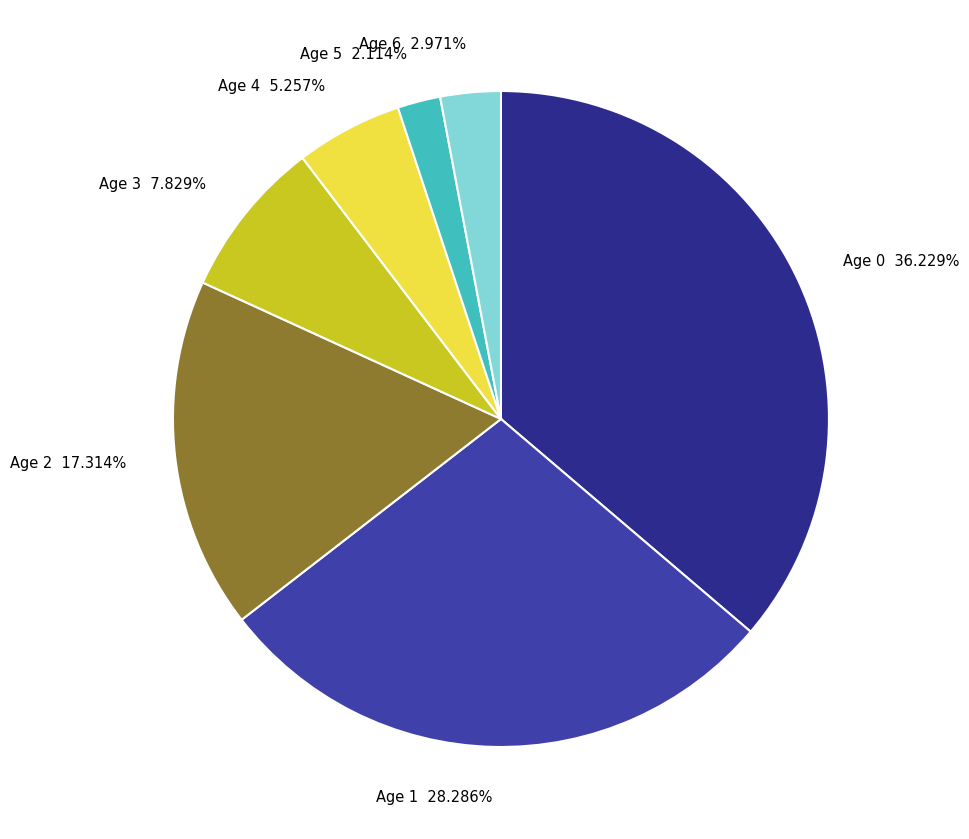

To the nearest percent, what portion does Age 0 represent?

36%